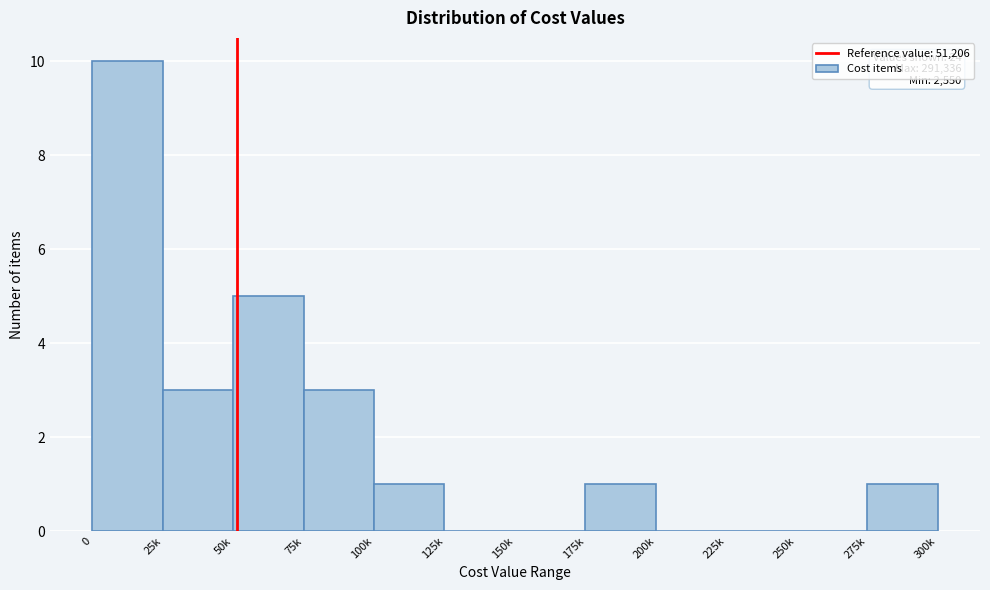

Reading right to left, transcribe all the data shown in this chart.

275k=1	250k=0	225k=0	200k=0	175k=1	150k=0	125k=0	100k=1	75k=3	50k=5	25k=3	0=10